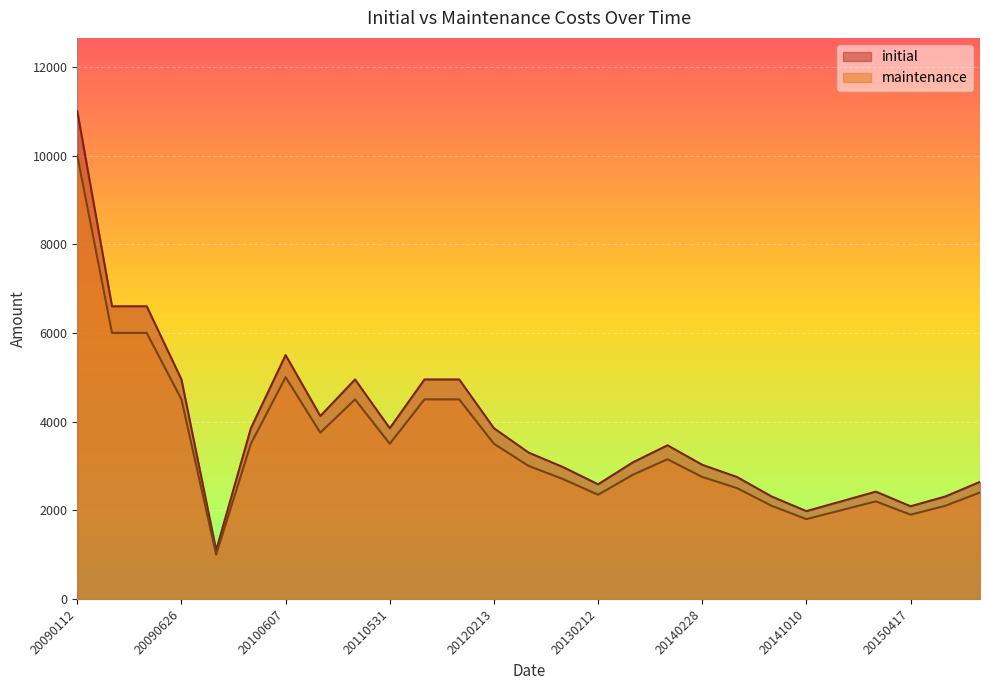

Is it true that maintenance equals 4191.4 at 20090112?

False